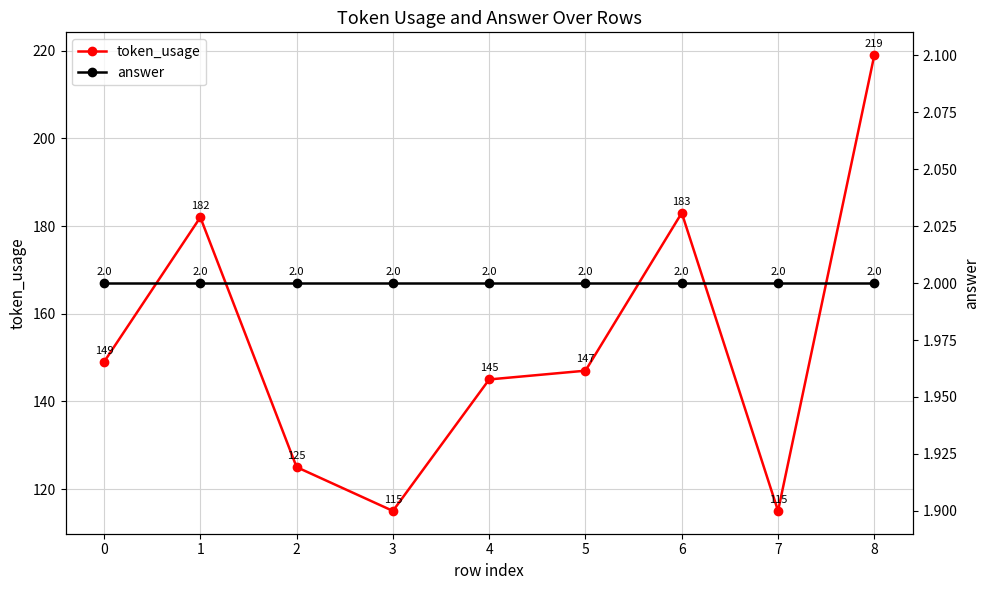

In token_usage, how many points are higher than both neighbors (excluding endpoints)?

2